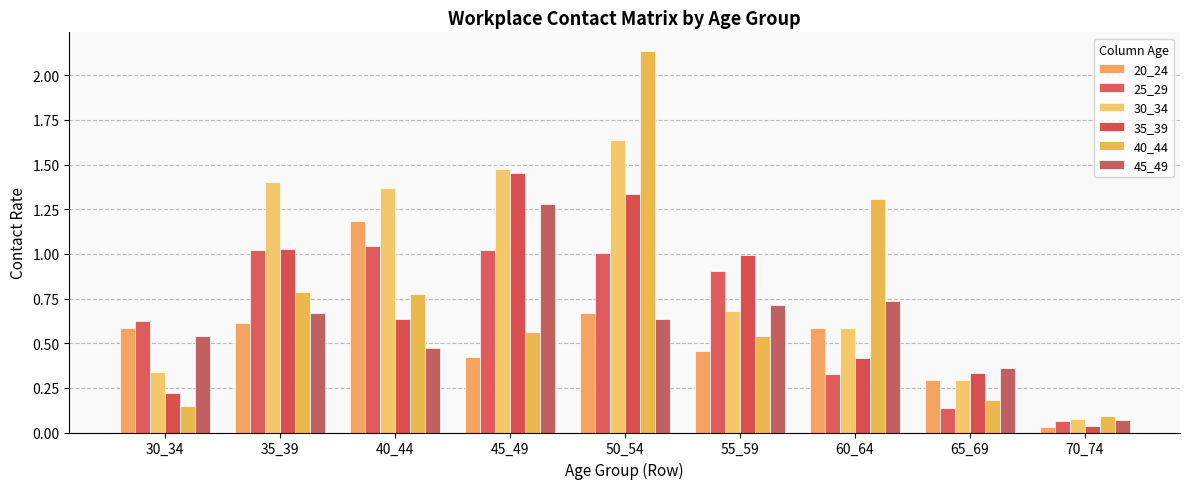

What are all the series names shown in the legend?

20_24, 25_29, 30_34, 35_39, 40_44, 45_49